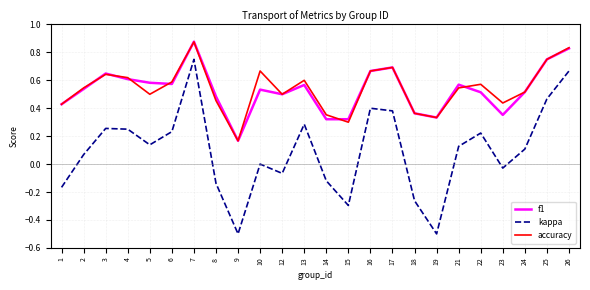

What are all the series names shown in the legend?

f1, kappa, accuracy